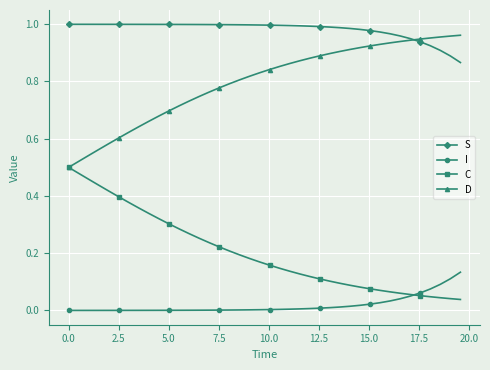

Is this an area chart (filled region under the line)?

No